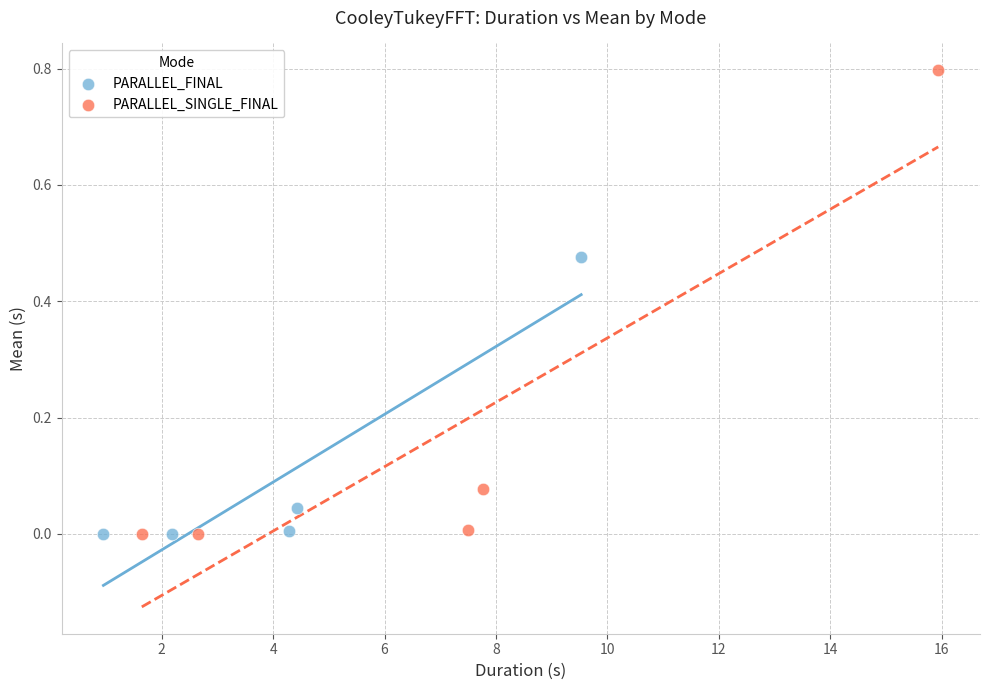

Which series reaches the maximum Y coordinate?

PARALLEL_SINGLE_FINAL